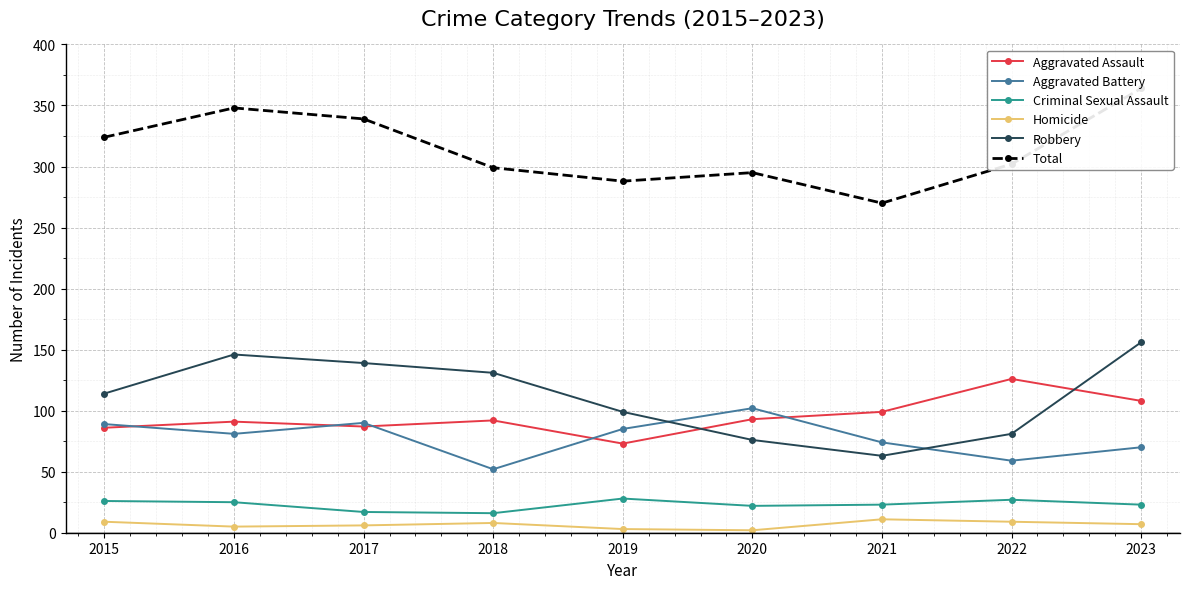

The value of Total at 2019 is 503. True or false?

False